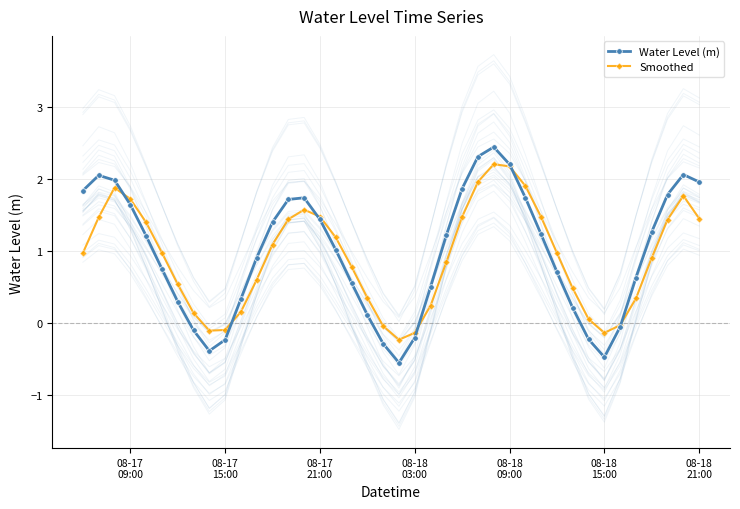

Is it true that Smoothed equals 0.6 at 08-18
15:00?

False